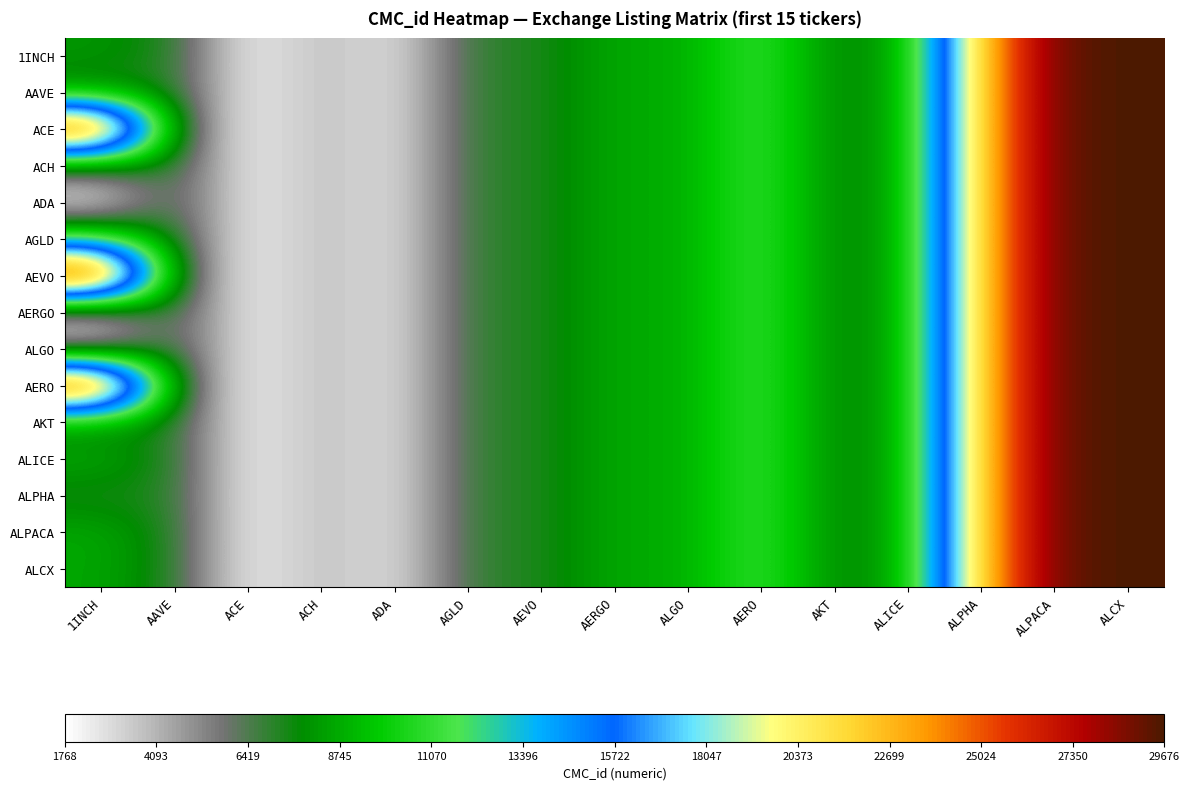

Reading left to right, what are all the values shown in this chart?

1INCH: 1INCH=8104	AAVE=7278	ACE=2010	ACH=4030	ADA=2545	AGLD=6958	AEVO=7232	AERGO=8766	ALGO=8707	AERO=11568	AKT=7431	ALICE=8613	ALPHA=22620	ALPACA=29270	ALCX=29676
AAVE: 1INCH=7278	AAVE=7278	ACE=2010	ACH=4030	ADA=2545	AGLD=6958	AEVO=7232	AERGO=8766	ALGO=8707	AERO=11568	AKT=7431	ALICE=8613	ALPHA=22620	ALPACA=29270	ALCX=29676
ACE: 1INCH=28674	AAVE=7278	ACE=2010	ACH=4030	ADA=2545	AGLD=6958	AEVO=7232	AERGO=8766	ALGO=8707	AERO=11568	AKT=7431	ALICE=8613	ALPHA=22620	ALPACA=29270	ALCX=29676
ACH: 1INCH=6958	AAVE=7278	ACE=2010	ACH=4030	ADA=2545	AGLD=6958	AEVO=7232	AERGO=8766	ALGO=8707	AERO=11568	AKT=7431	ALICE=8613	ALPHA=22620	ALPACA=29270	ALCX=29676
ADA: 1INCH=2010	AAVE=7278	ACE=2010	ACH=4030	ADA=2545	AGLD=6958	AEVO=7232	AERGO=8766	ALGO=8707	AERO=11568	AKT=7431	ALICE=8613	ALPHA=22620	ALPACA=29270	ALCX=29676
AGLD: 1INCH=11568	AAVE=7278	ACE=2010	ACH=4030	ADA=2545	AGLD=6958	AEVO=7232	AERGO=8766	ALGO=8707	AERO=11568	AKT=7431	ALICE=8613	ALPHA=22620	ALPACA=29270	ALCX=29676
AEVO: 1INCH=29676	AAVE=7278	ACE=2010	ACH=4030	ADA=2545	AGLD=6958	AEVO=7232	AERGO=8766	ALGO=8707	AERO=11568	AKT=7431	ALICE=8613	ALPHA=22620	ALPACA=29270	ALCX=29676
AERGO: 1INCH=3637	AAVE=7278	ACE=2010	ACH=4030	ADA=2545	AGLD=6958	AEVO=7232	AERGO=8766	ALGO=8707	AERO=11568	AKT=7431	ALICE=8613	ALPHA=22620	ALPACA=29270	ALCX=29676
ALGO: 1INCH=4030	AAVE=7278	ACE=2010	ACH=4030	ADA=2545	AGLD=6958	AEVO=7232	AERGO=8766	ALGO=8707	AERO=11568	AKT=7431	ALICE=8613	ALPHA=22620	ALPACA=29270	ALCX=29676
AERO: 1INCH=29270	AAVE=7278	ACE=2010	ACH=4030	ADA=2545	AGLD=6958	AEVO=7232	AERGO=8766	ALGO=8707	AERO=11568	AKT=7431	ALICE=8613	ALPHA=22620	ALPACA=29270	ALCX=29676
AKT: 1INCH=7431	AAVE=7278	ACE=2010	ACH=4030	ADA=2545	AGLD=6958	AEVO=7232	AERGO=8766	ALGO=8707	AERO=11568	AKT=7431	ALICE=8613	ALPHA=22620	ALPACA=29270	ALCX=29676
ALICE: 1INCH=8766	AAVE=7278	ACE=2010	ACH=4030	ADA=2545	AGLD=6958	AEVO=7232	AERGO=8766	ALGO=8707	AERO=11568	AKT=7431	ALICE=8613	ALPHA=22620	ALPACA=29270	ALCX=29676
ALPHA: 1INCH=7232	AAVE=7278	ACE=2010	ACH=4030	ADA=2545	AGLD=6958	AEVO=7232	AERGO=8766	ALGO=8707	AERO=11568	AKT=7431	ALICE=8613	ALPHA=22620	ALPACA=29270	ALCX=29676
ALPACA: 1INCH=8707	AAVE=7278	ACE=2010	ACH=4030	ADA=2545	AGLD=6958	AEVO=7232	AERGO=8766	ALGO=8707	AERO=11568	AKT=7431	ALICE=8613	ALPHA=22620	ALPACA=29270	ALCX=29676
ALCX: 1INCH=8613	AAVE=7278	ACE=2010	ACH=4030	ADA=2545	AGLD=6958	AEVO=7232	AERGO=8766	ALGO=8707	AERO=11568	AKT=7431	ALICE=8613	ALPHA=22620	ALPACA=29270	ALCX=29676